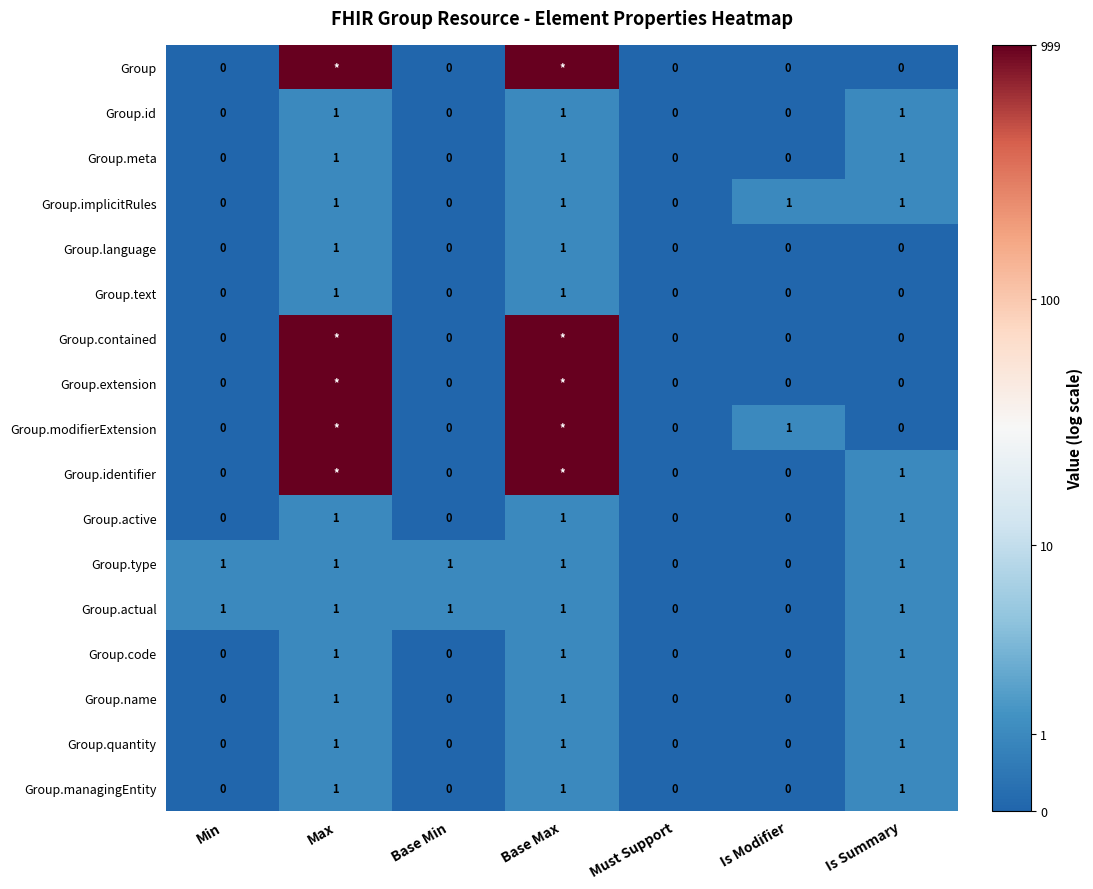

How many data points in Group.language are above 0?

2